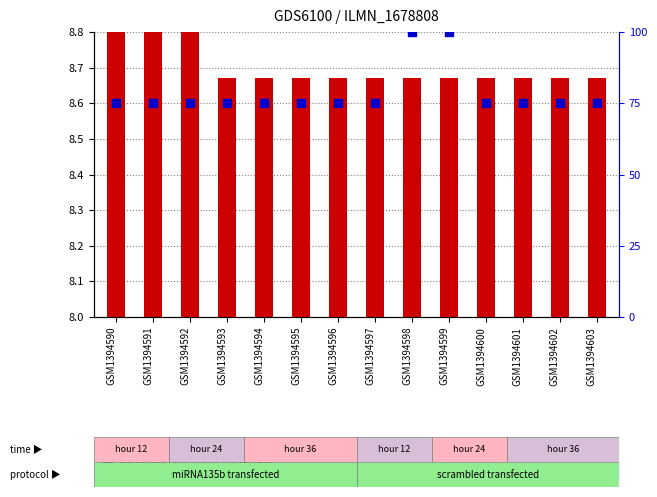

At how many categories does at least one series exceed 96?

2